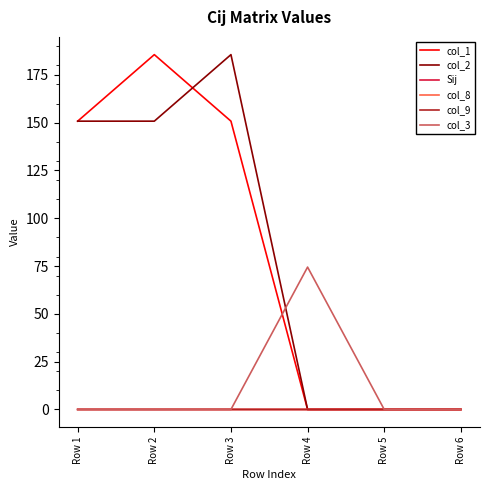

How many lines are shown in the chart?

6